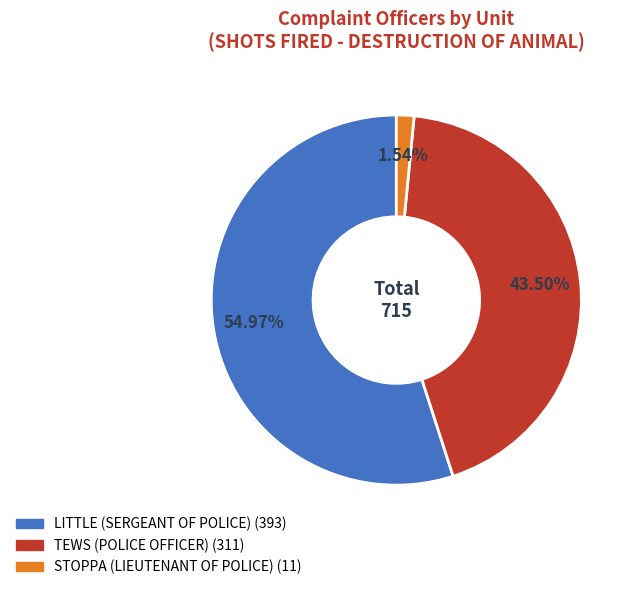

What percentage do LITTLE (SERGEANT OF POLICE) and STOPPA (LIEUTENANT OF POLICE) together represent?

56.5%